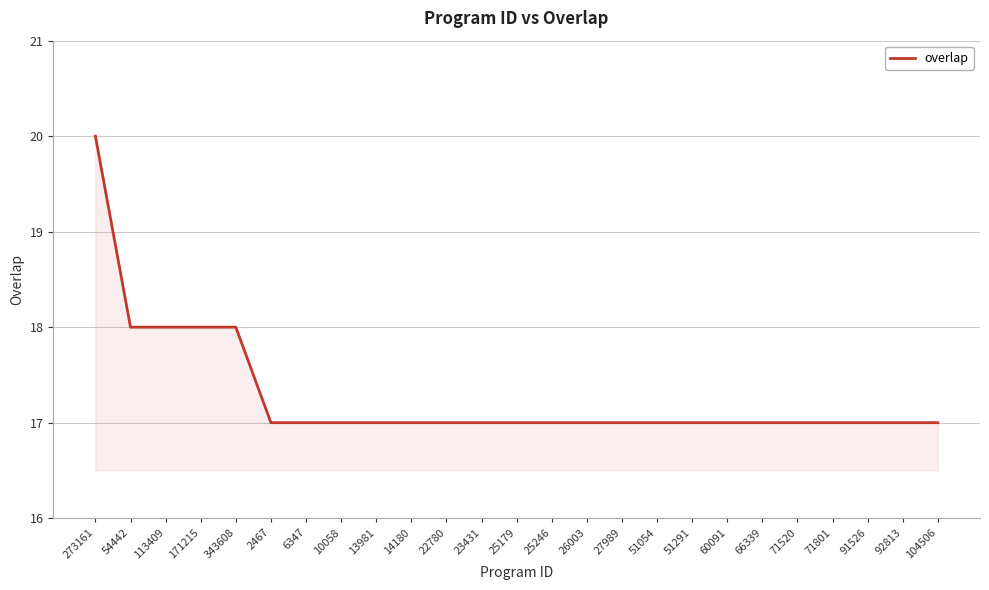

Count the number of data series in this chart.

1